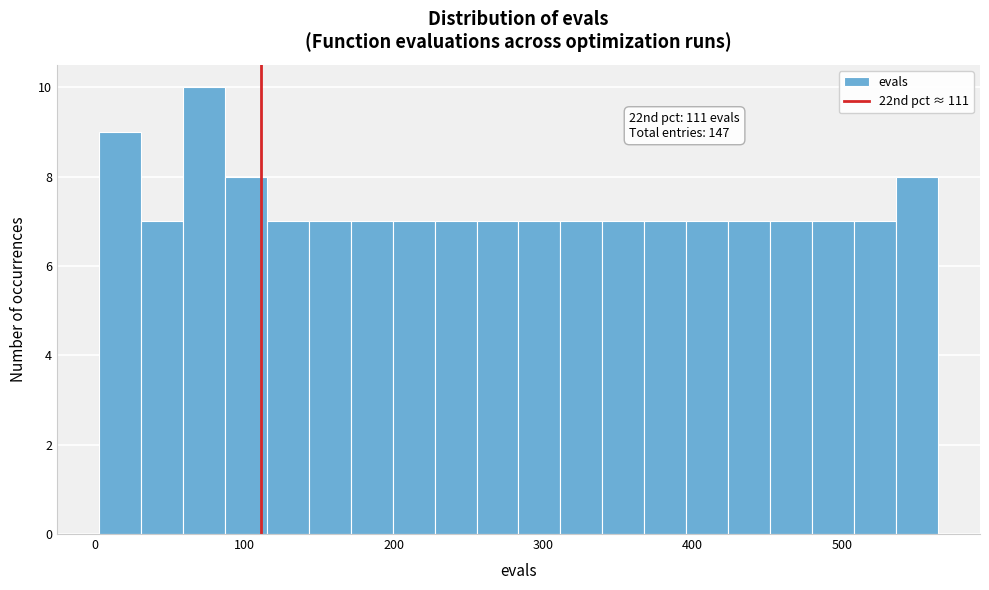

Around what value on the x-axis is the tallest bar? Give the approximate position of its centre, as read against the axis.

70